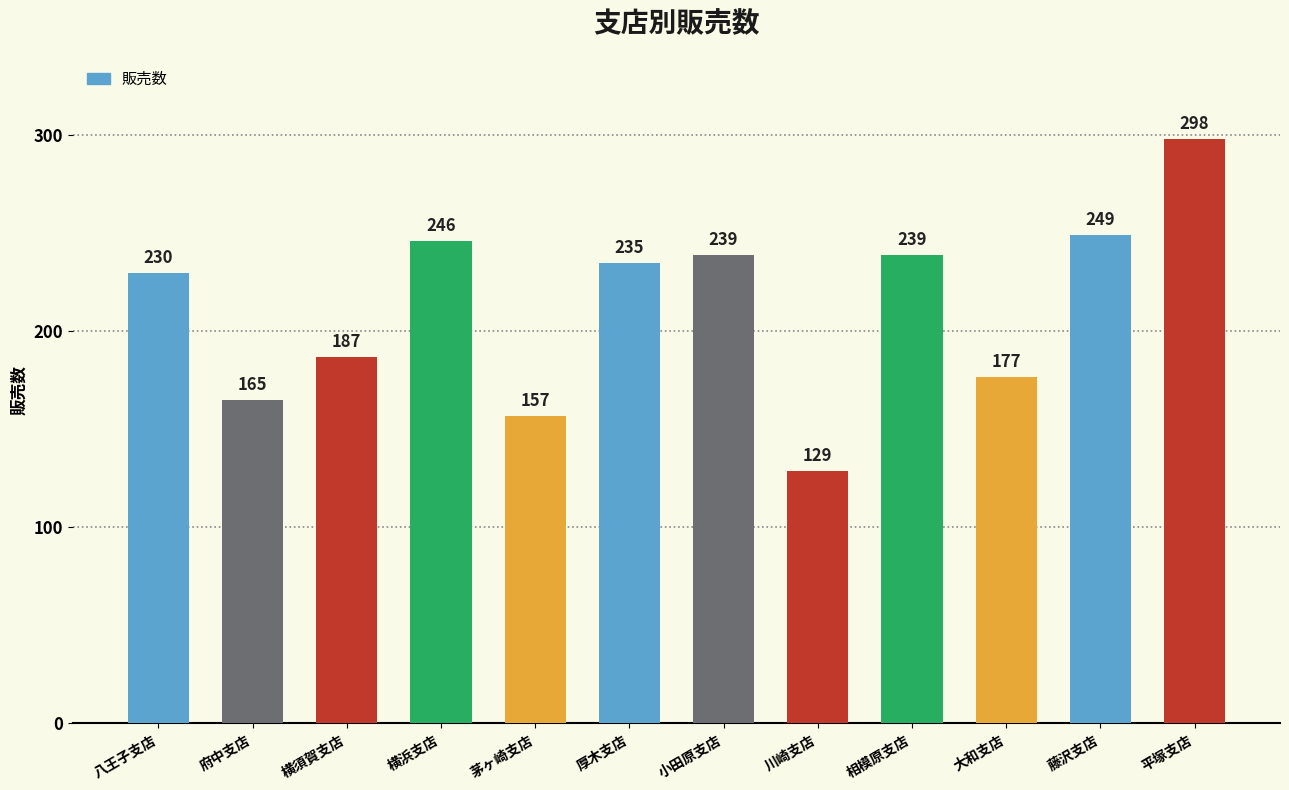

What is the difference between the second highest and second lowest values?

92